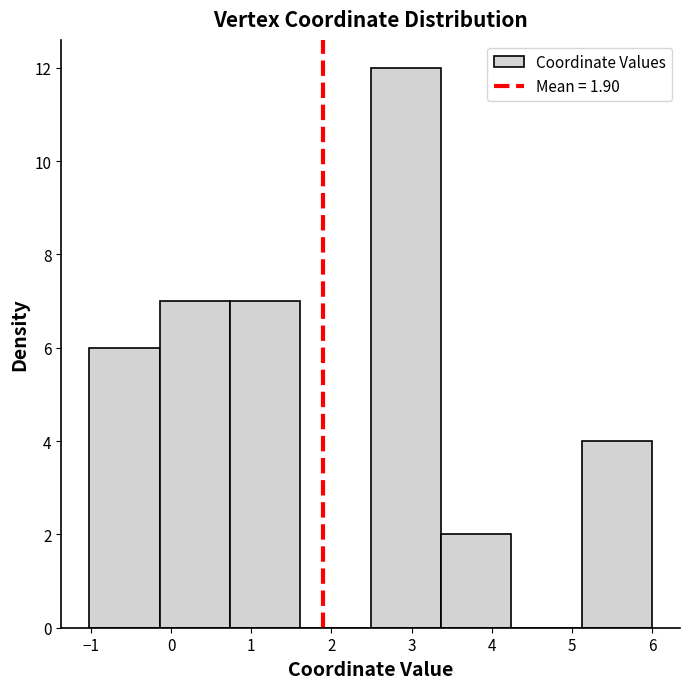

Reading left to right, list every bar in this chart as the range it spans on the x-axis followed by its height. Neither the bar edges nor the heights are printed on the chart, so give them approximately, as read against the axes.

-1.0 to -0.1: 6
-0.1 to 0.7: 7
0.7 to 1.6: 7
1.6 to 2.5: 0
2.5 to 3.4: 12
3.4 to 4.2: 2
4.2 to 5.1: 0
5.1 to 6.0: 4